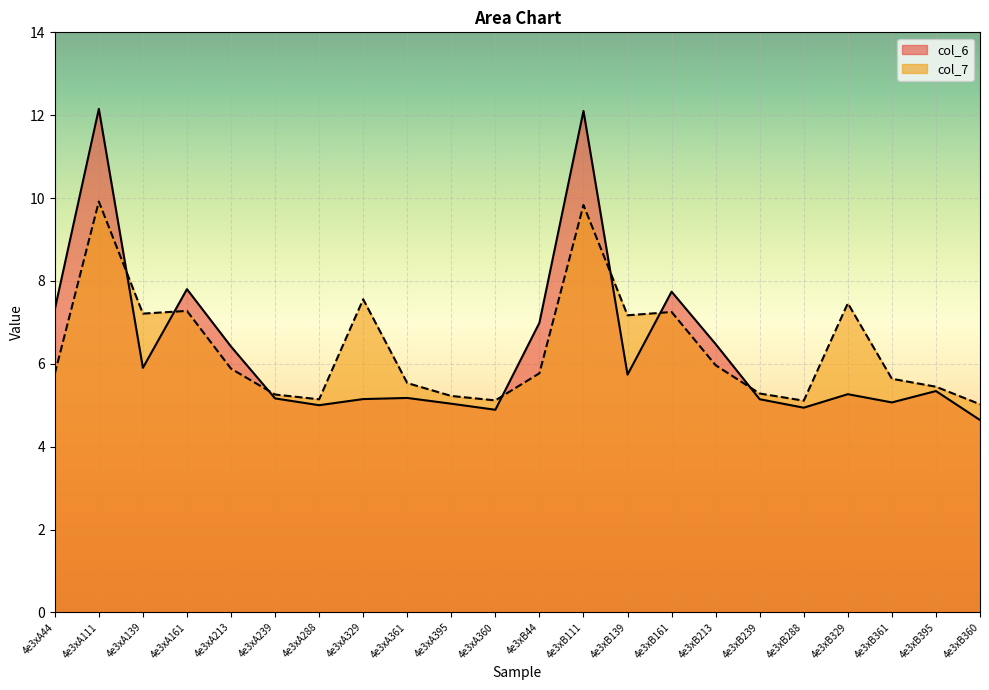

The col_6 series shows 1.9 at 4e3xB44. True or false?

False